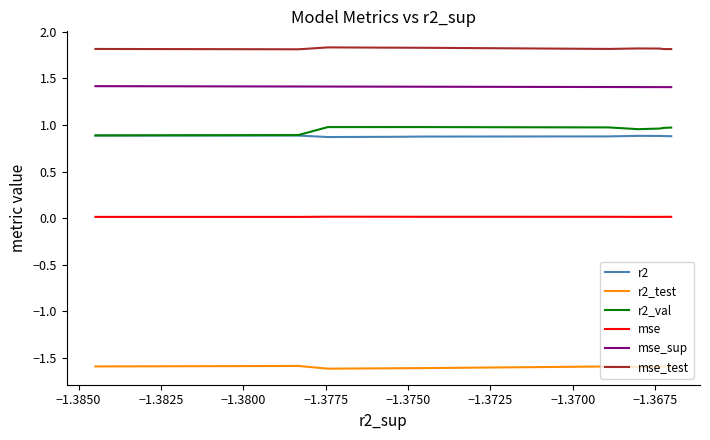

In mse, how many points are lower than both neighbors (excluding endpoints)?

1